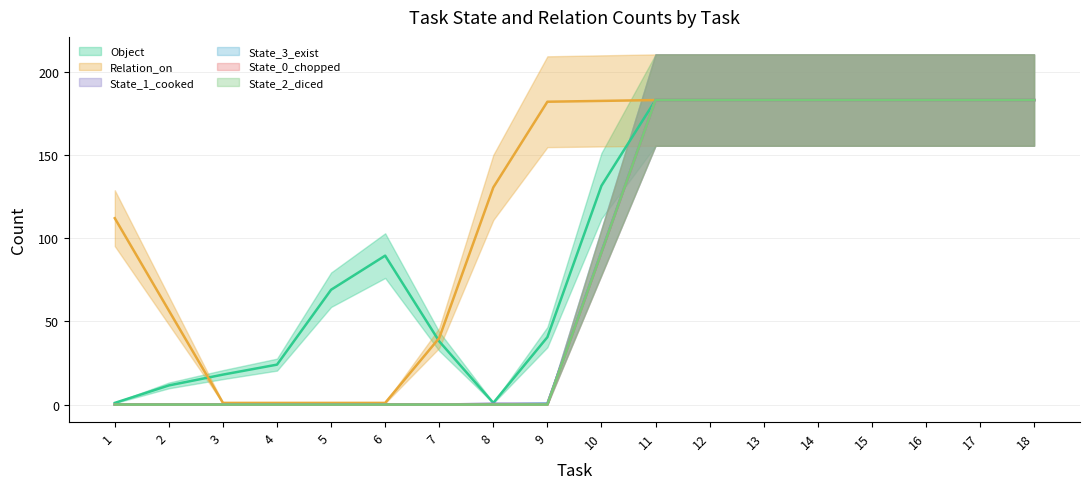

What is the difference between the State_0_chopped values at 9 and 17?

183